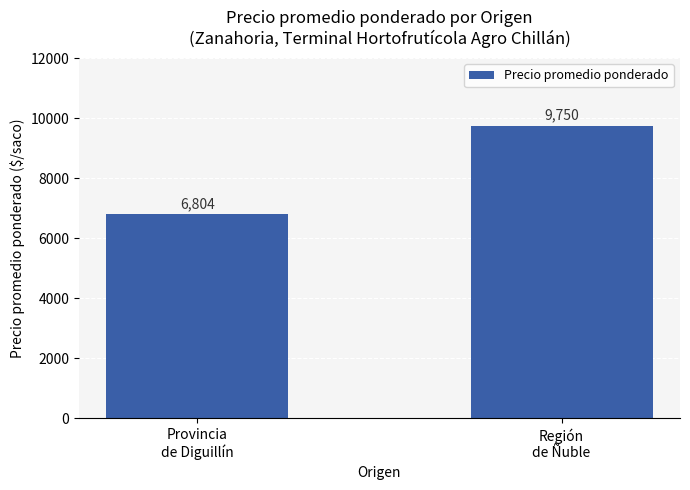

Reading left to right, what are all the values shown in this chart?

Provincia
de Diguillín=6804	Región
de Ñuble=9750